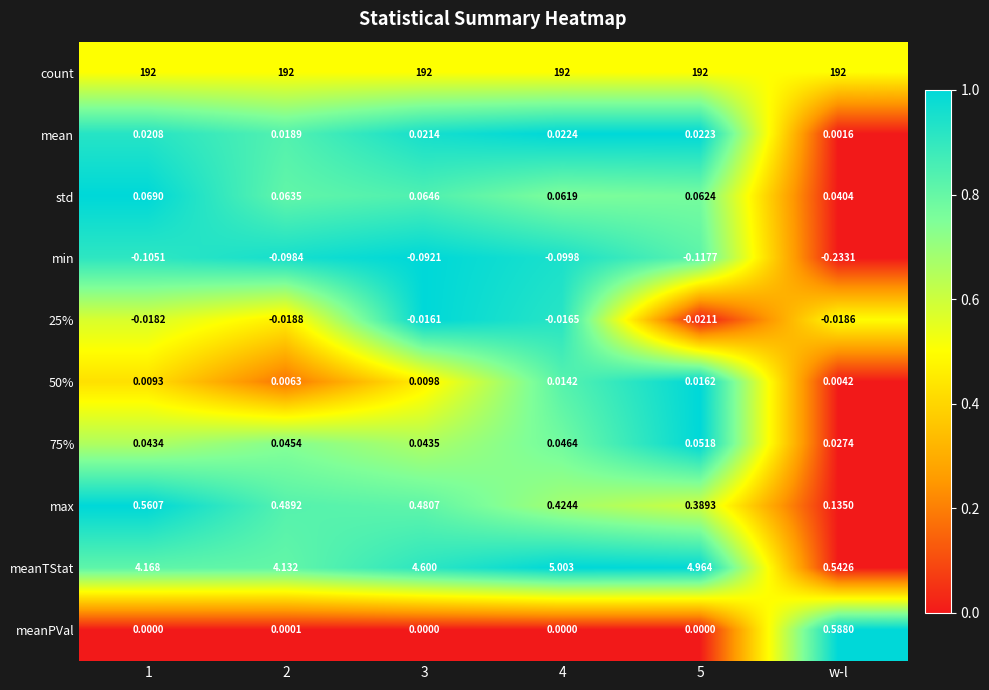

Which series has the largest range (max minus min)?

meanTStat